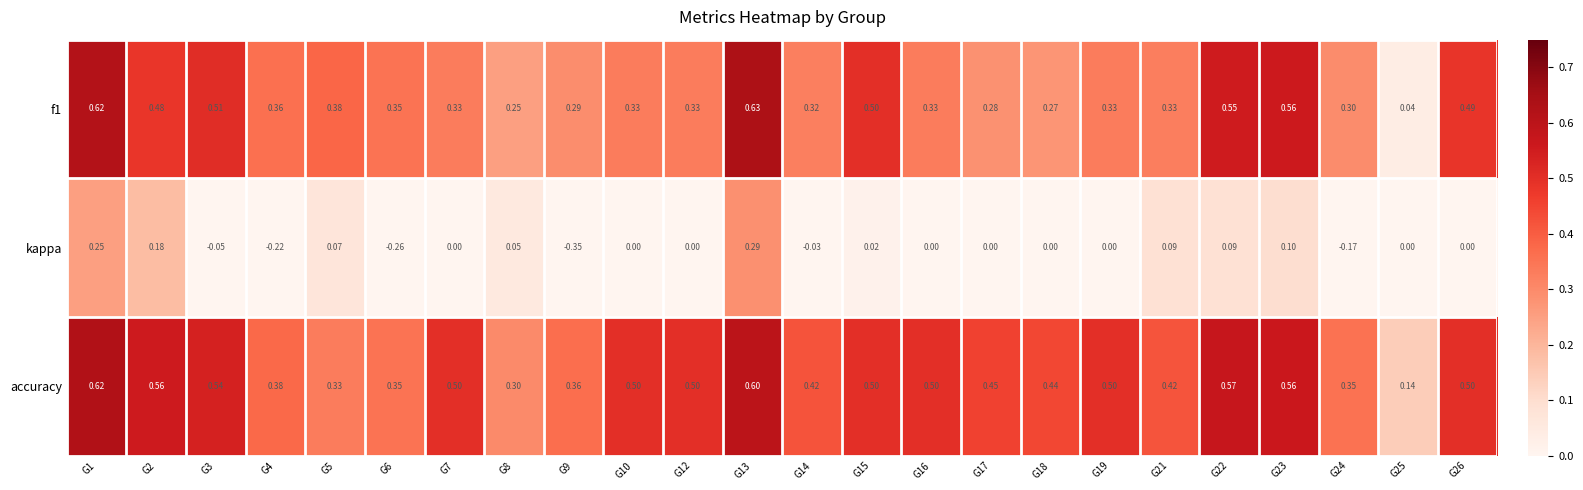

Which series changed the most between G4 and G6?

kappa